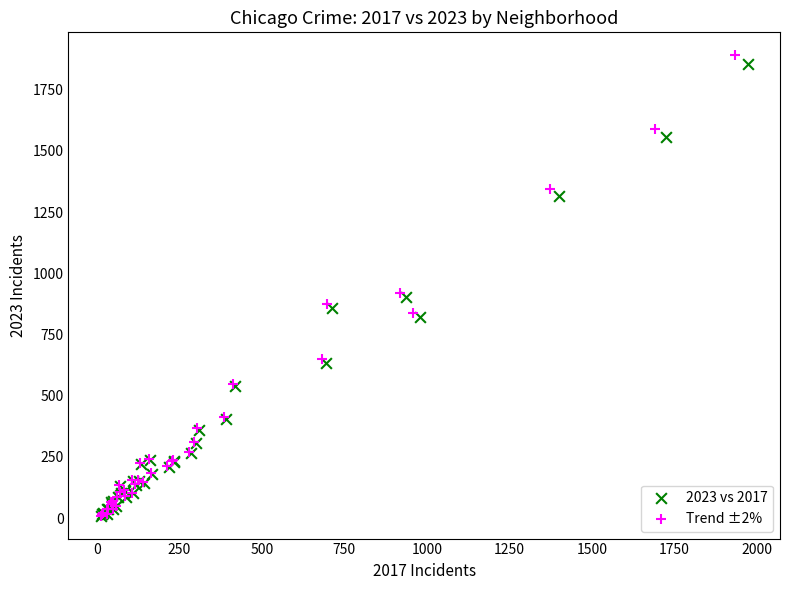

Which series has the largest Y range (max minus min)?

Trend ±2%